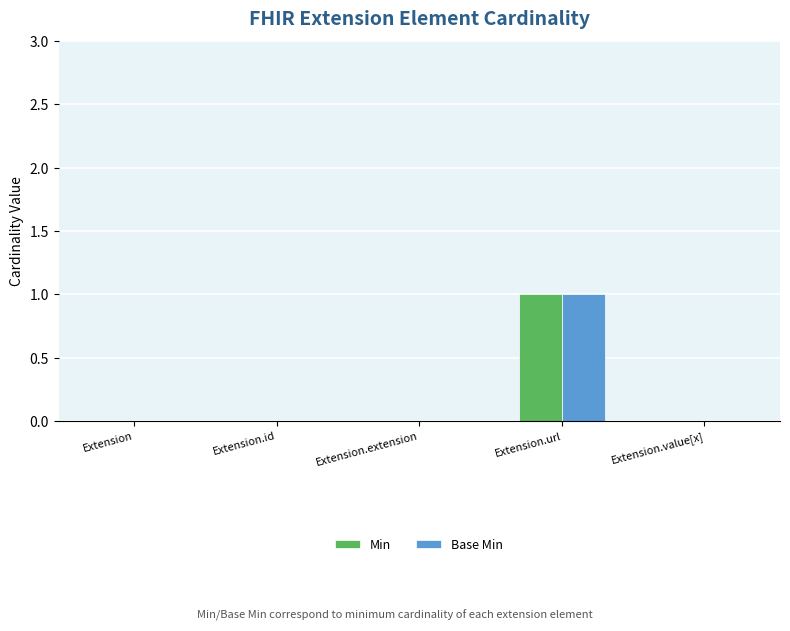

At which category is the sum across all series the highest?

Extension.url